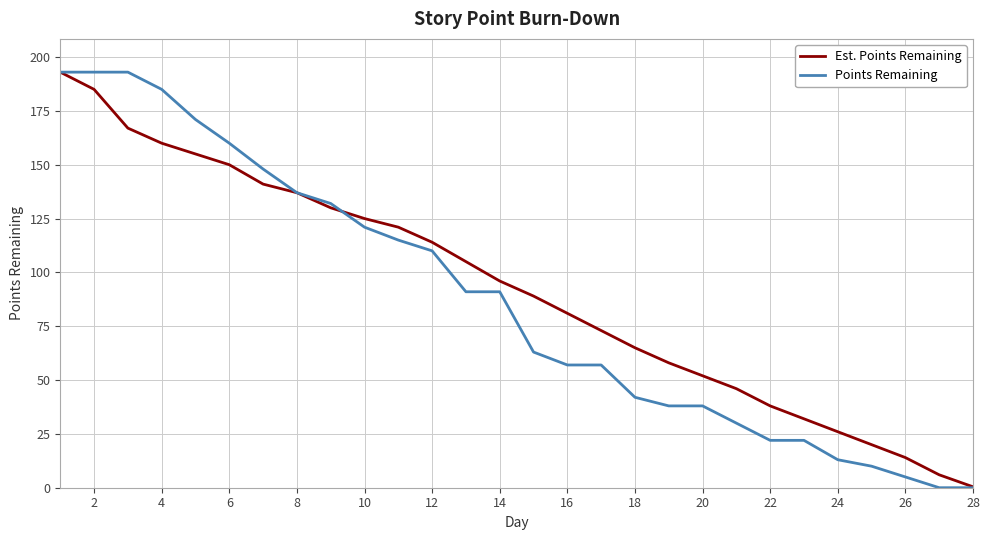

What is the highest value of the Est. Points Remaining series?

193.0